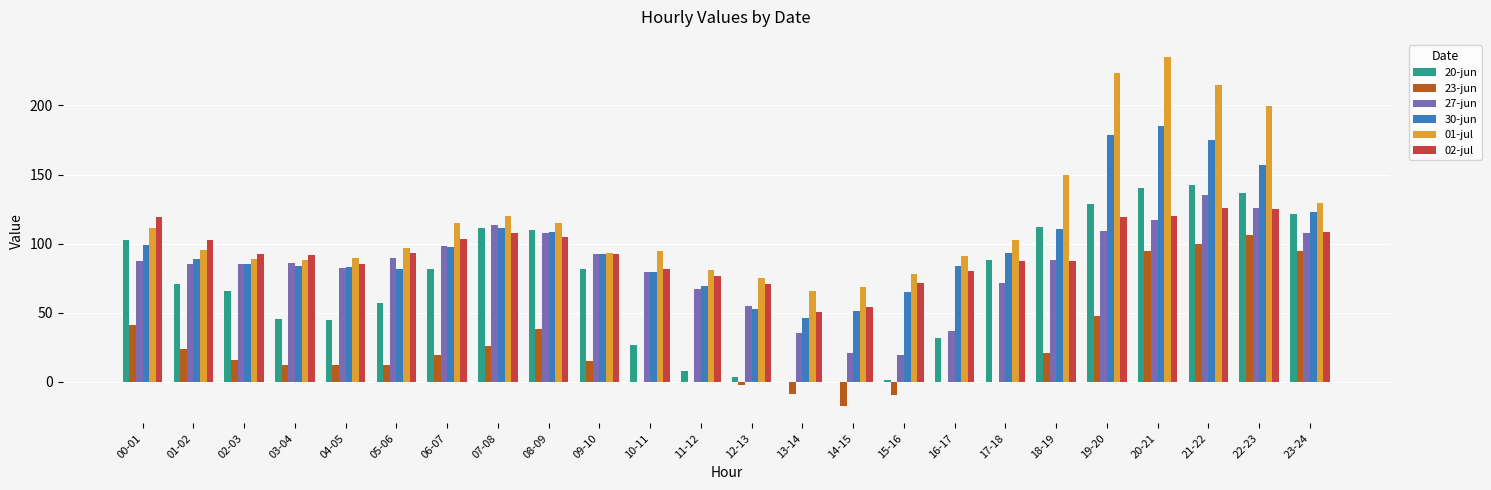

True or false: 01-jul has a value of 115.0 at 06-07.

True